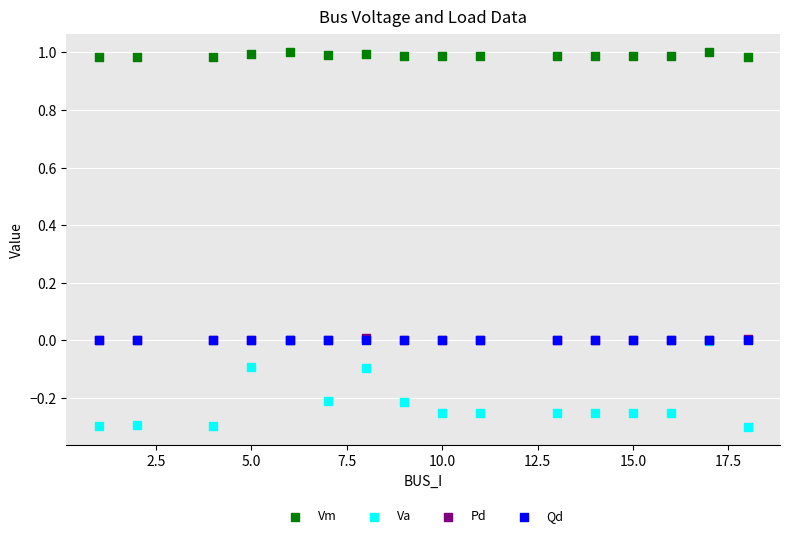

What are all the series names shown in the legend?

Vm, Va, Pd, Qd